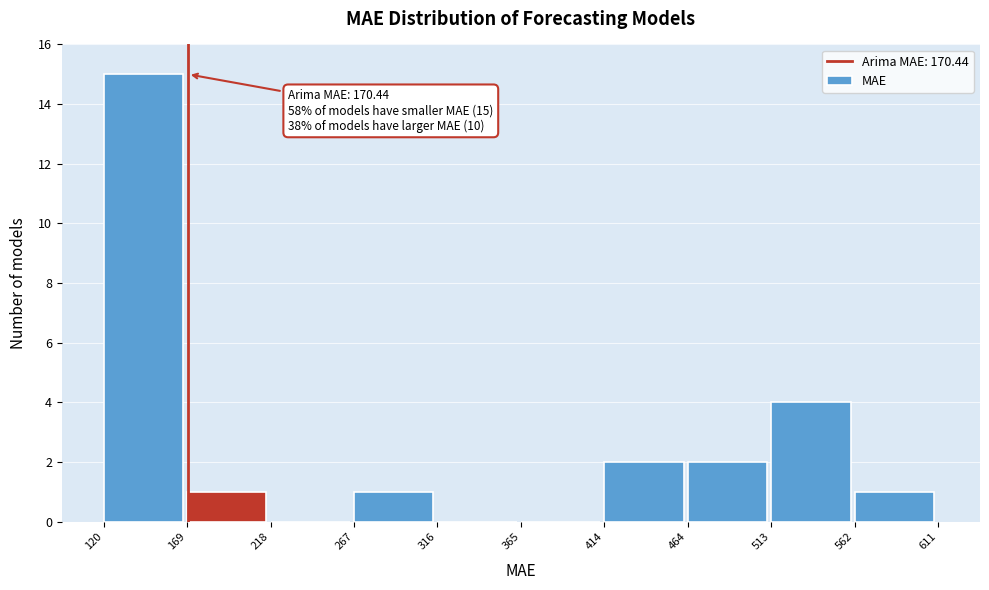

Which range on the x-axis has the tallest bar?

120 to 169